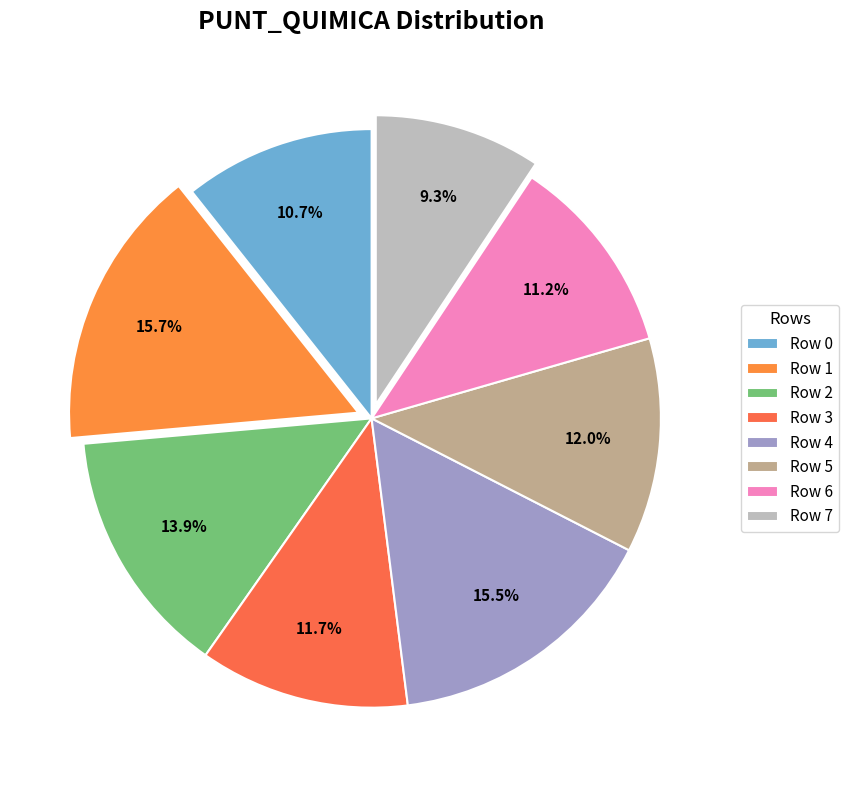

What is the smallest slice in the pie chart?

Row 7